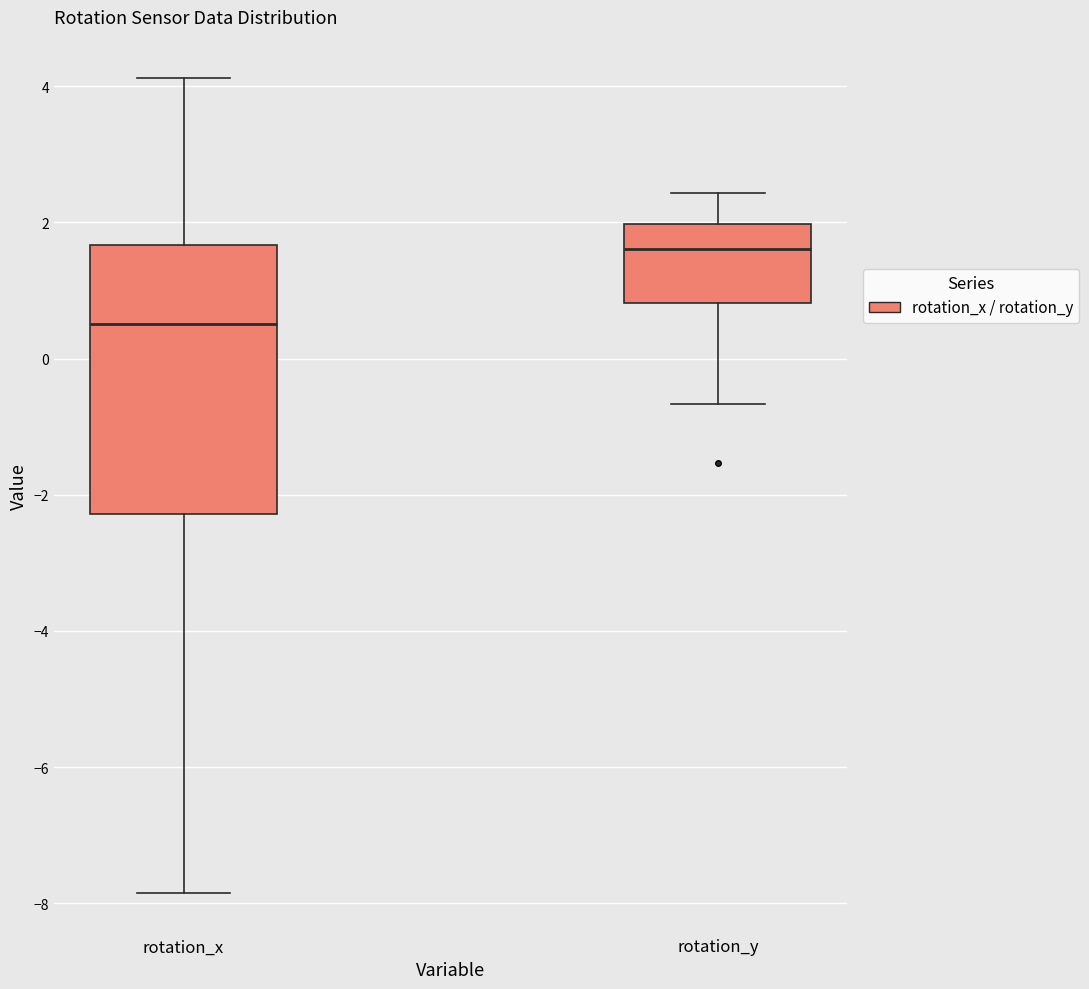

Where does the upper whisker of the box for rotation_x end on the y-axis? The values are not printed on the chart, so give them approximately, as read against the axis.

4.2